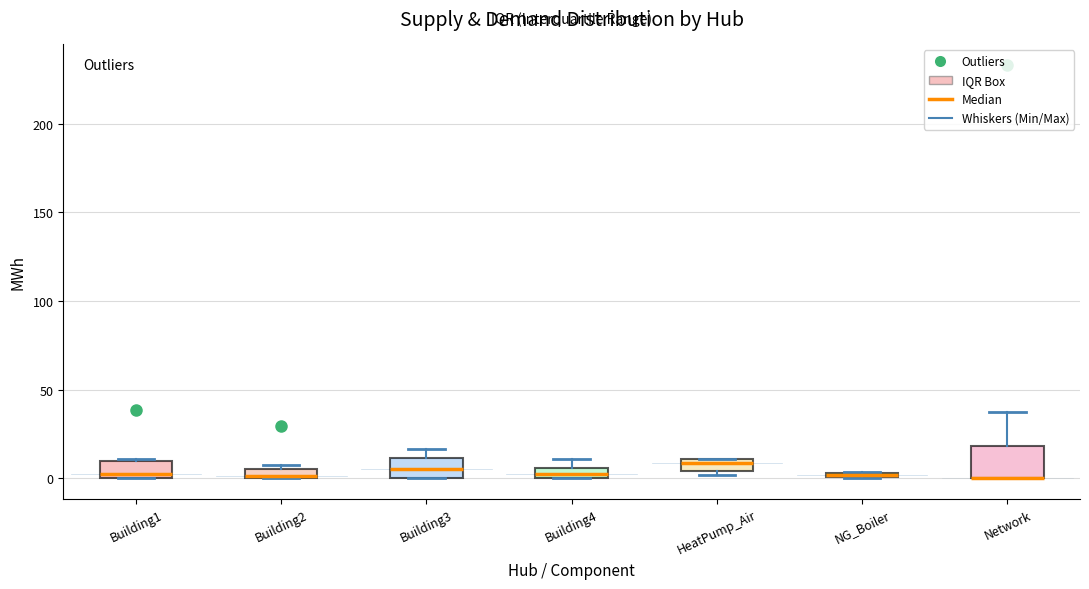

Where is the lower edge of the box for Network on the y-axis? The values are not printed on the chart, so give them approximately, as read against the axis.

0